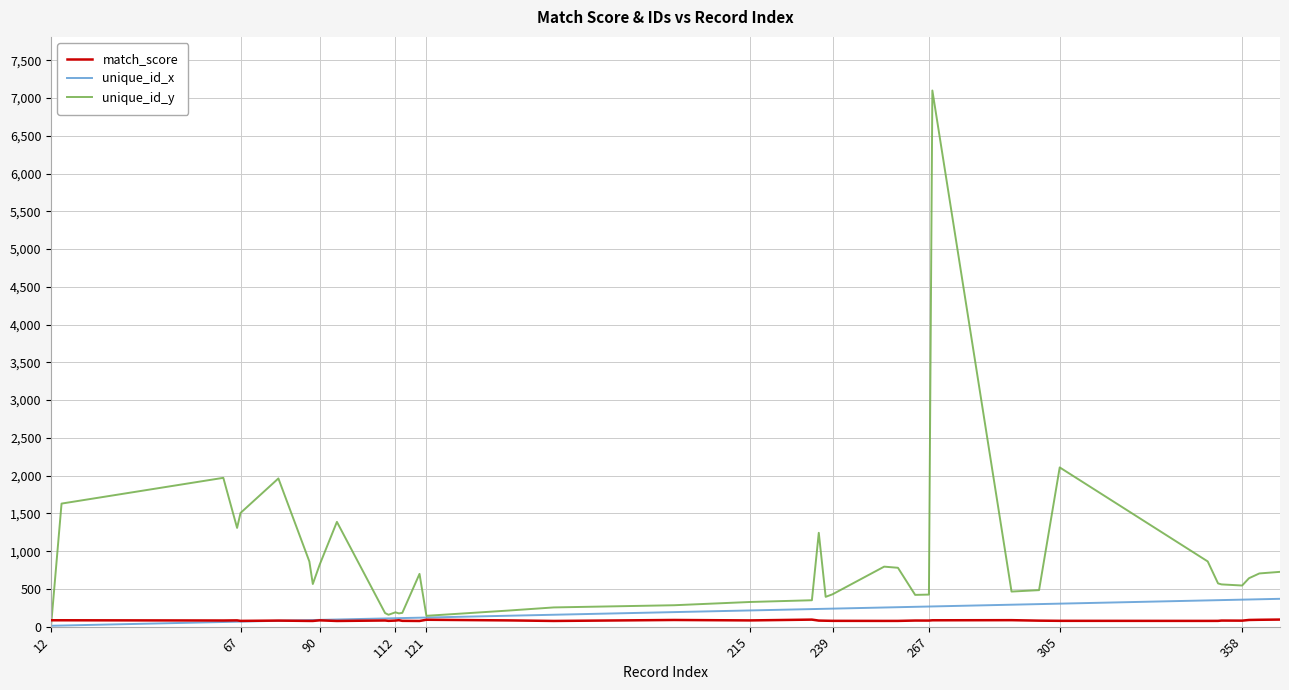

What is the highest value of the unique_id_y series?

7100.0